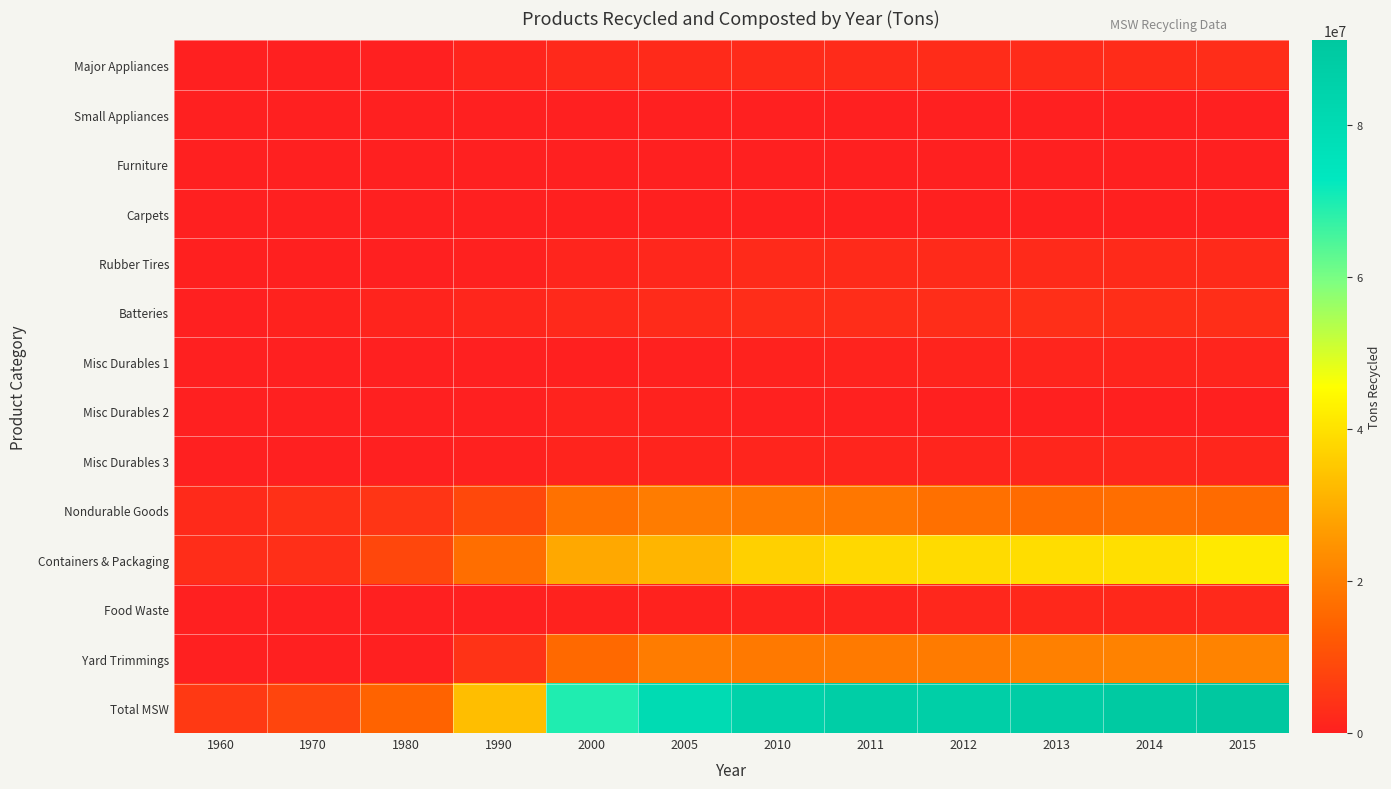

Which series has the widest spread of values?

Total MSW